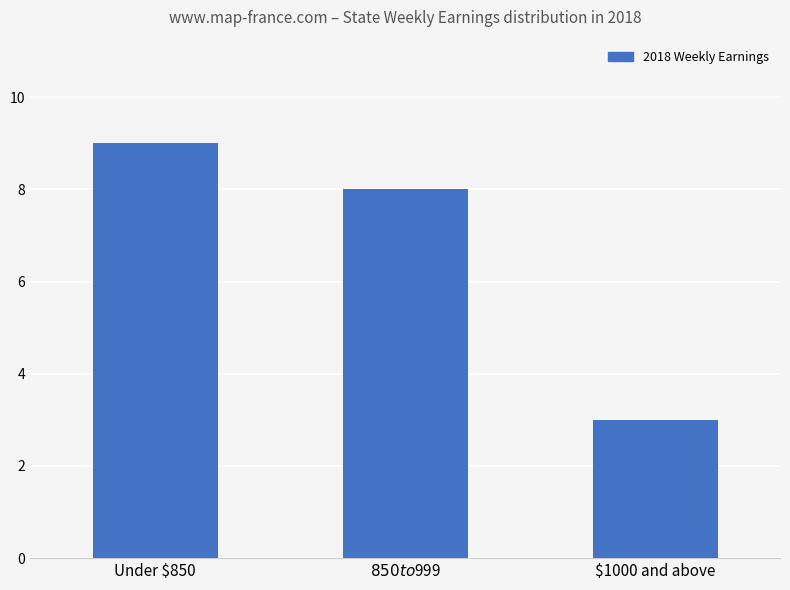

How many data points does each series have?

3